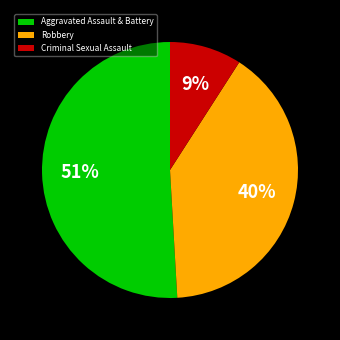

To the nearest percent, what is the difference between the largest and smallest slice percentages?

42%